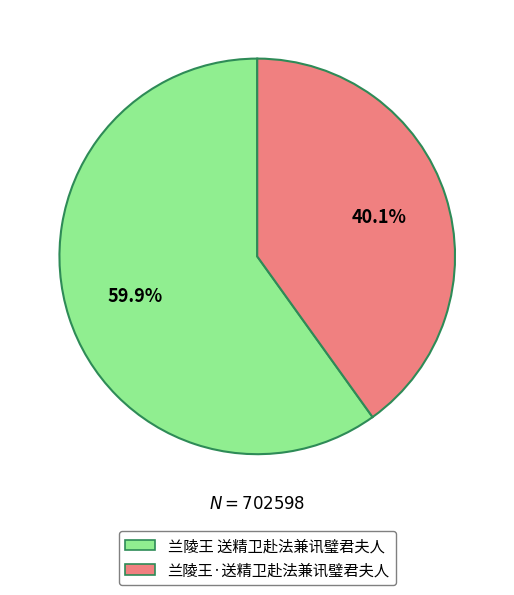

How much of the chart is everything except 兰陵王·送精卫赴法兼讯璧君夫人?

59.9%